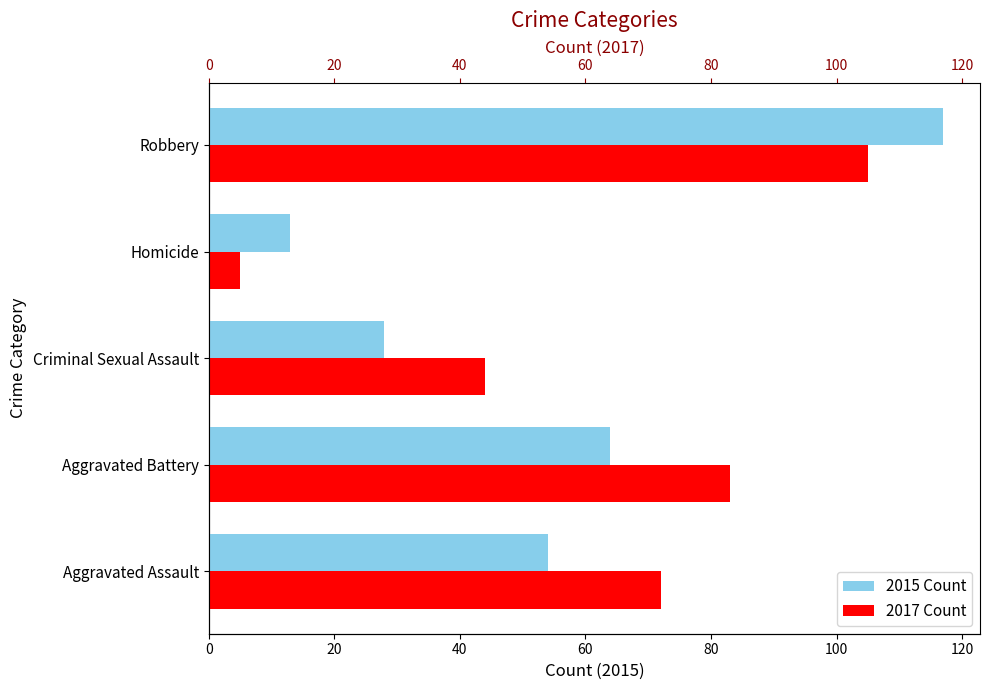

The 2015 series shows 117 at Robbery. True or false?

True